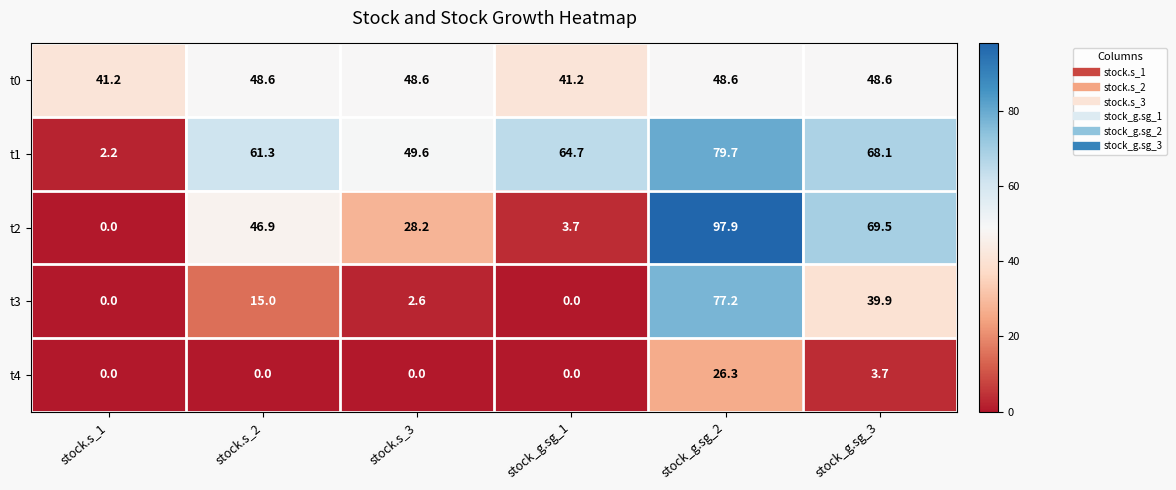

Reading right to left, extract all data points from this chart.

t0: 48.6	48.6	41.2	48.6	48.6	41.2
t1: 68.1	79.7	64.7	49.6	61.3	2.2
t2: 69.5	97.9	3.7	28.2	46.9	0.0
t3: 39.9	77.2	0.0	2.6	15.0	0.0
t4: 3.7	26.3	0.0	0.0	0.0	0.0